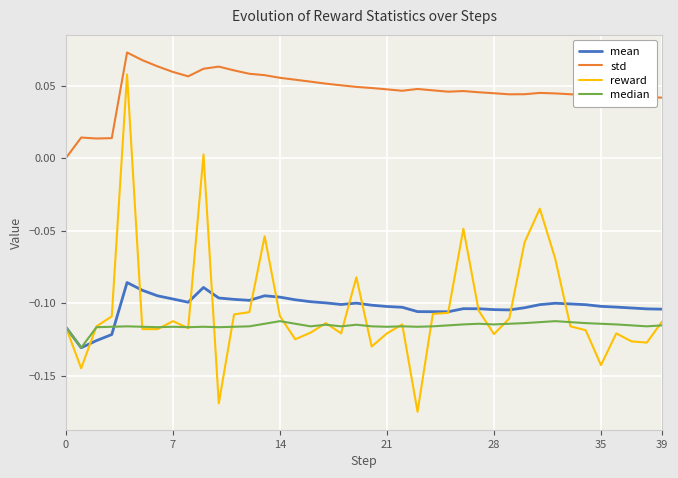

Which series has the largest range (max minus min)?

reward